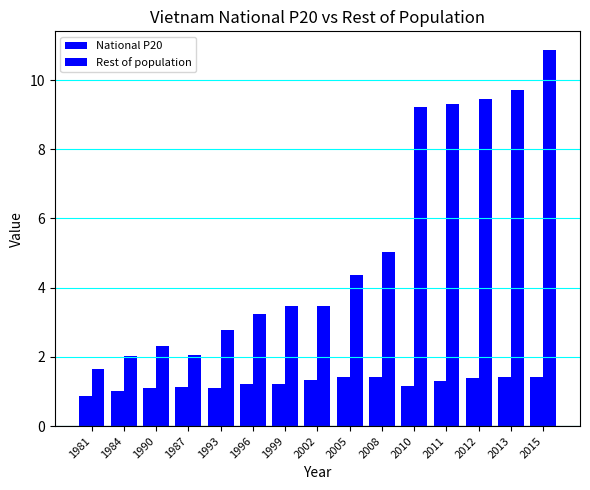

List the series in order of their overall mean, lowest first.

National P20, Rest of population